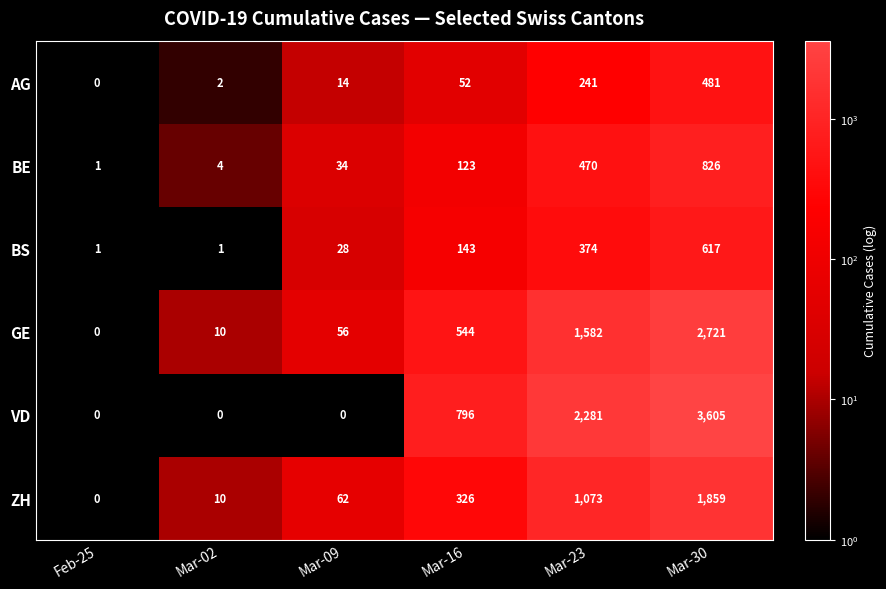

Which series has the largest range (max minus min)?

VD